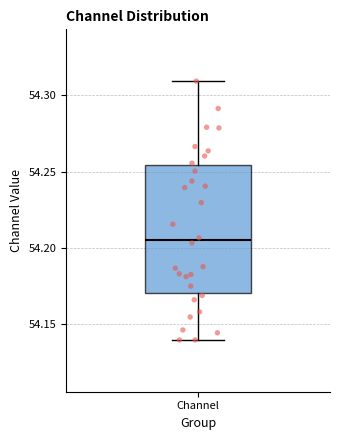

Transcribe this box plot: give where the median line is, the range the box spans, and where the two whiskers end, as read against the y-axis. The values are not printed on the chart, so give them approximately, as read against the axis.

median 54.205, box 54.170 to 54.255, whiskers 54.140 to 54.310